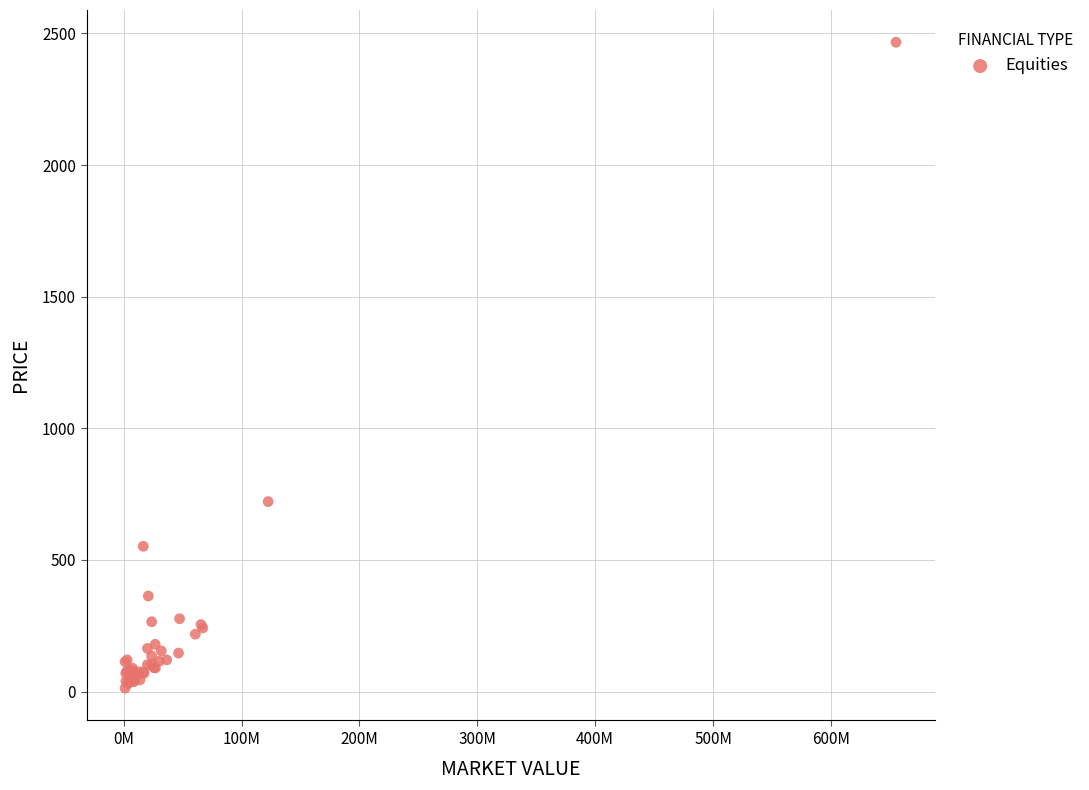

What Y value in the scatter plot is closest to 1239?

721.5